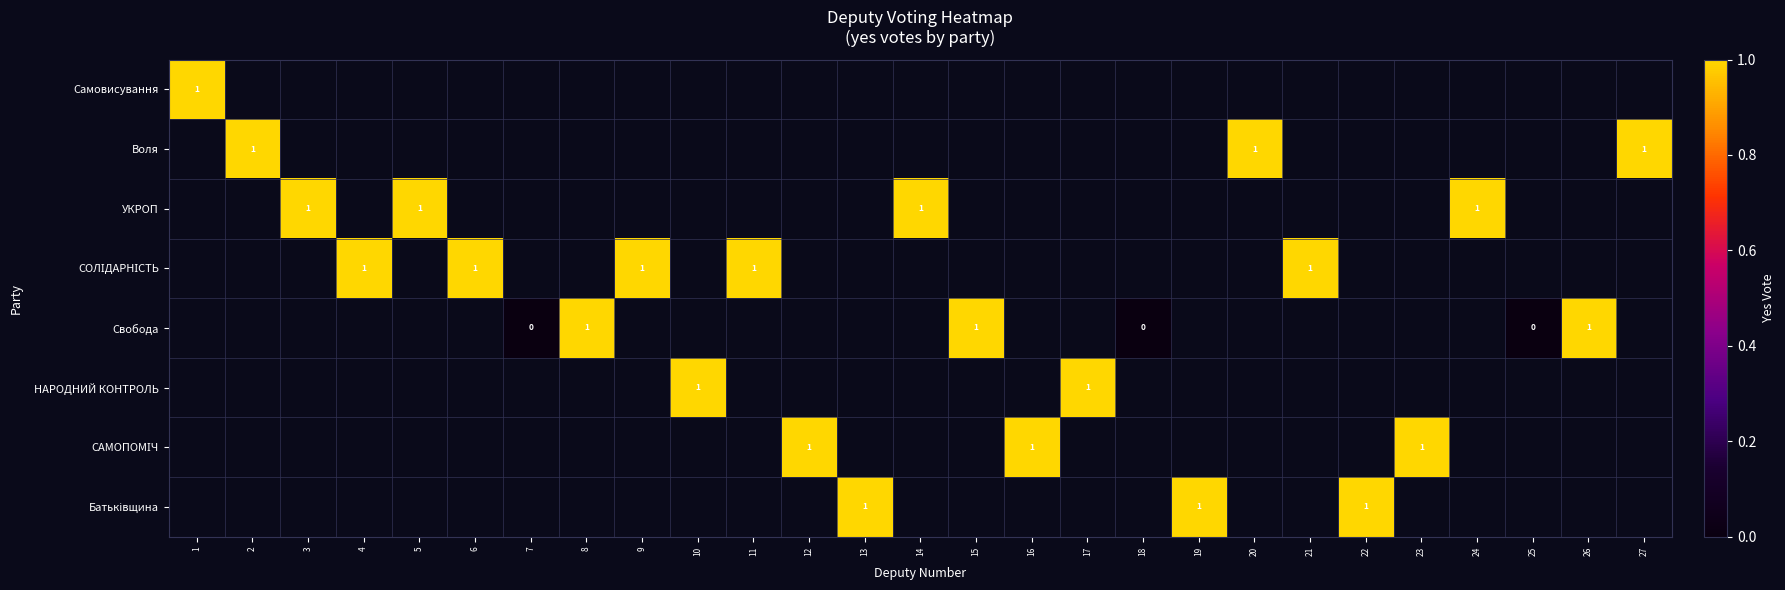

How many values in row_2 are above zero?

4